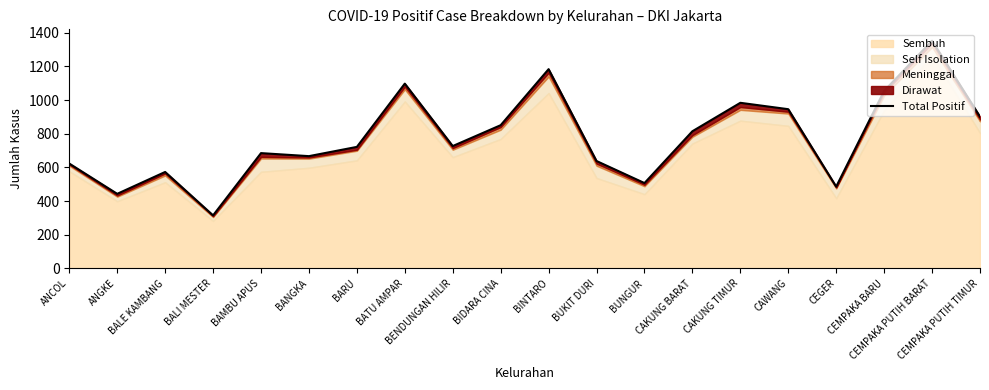

List the labels in order of value, largest first.

CEMPAKA PUTIH BARAT, BINTARO, BATU AMPAR, CEMPAKA BARU, CAKUNG TIMUR, CAWANG, CEMPAKA PUTIH TIMUR, BIDARA CINA, CAKUNG BARAT, BENDUNGAN HILIR, BARU, BAMBU APUS, BANGKA, BUKIT DURI, ANCOL, BALE KAMBANG, BUNGUR, CEGER, ANGKE, BALI MESTER